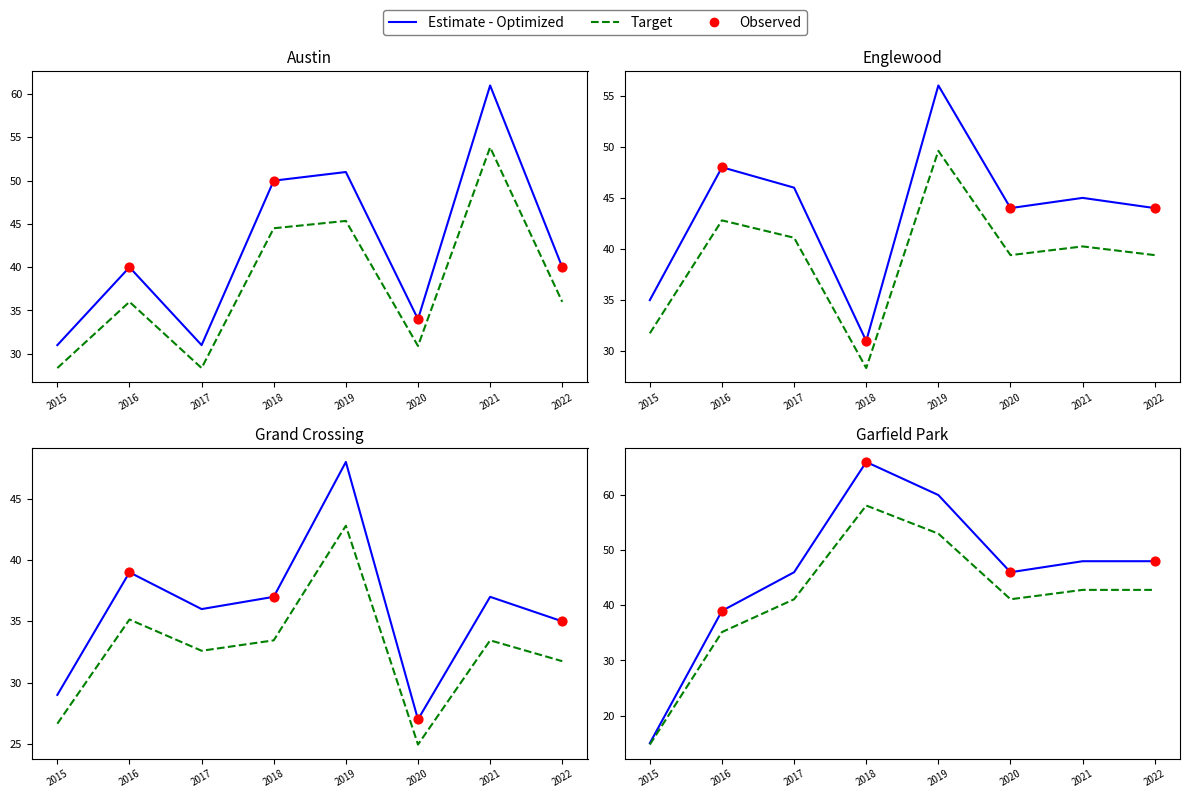

At which category is the sum across all series the highest?

2019